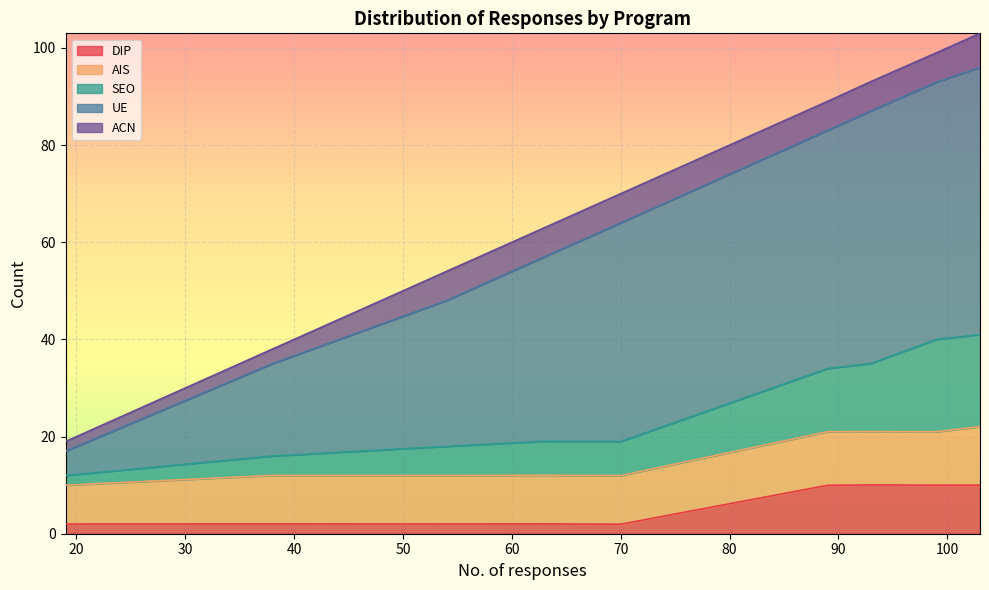

What are all the series names shown in the legend?

DIP, AIS, SEO, UE, ACN